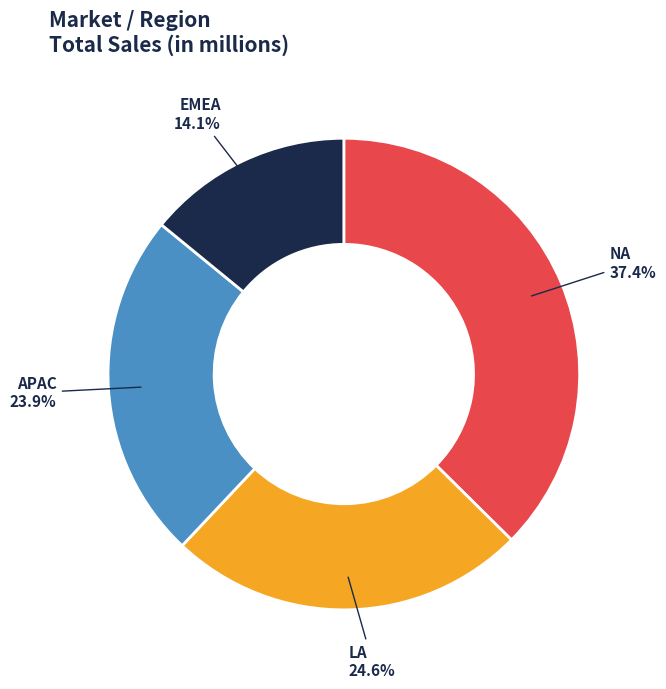

Does any single category account for the majority?

No